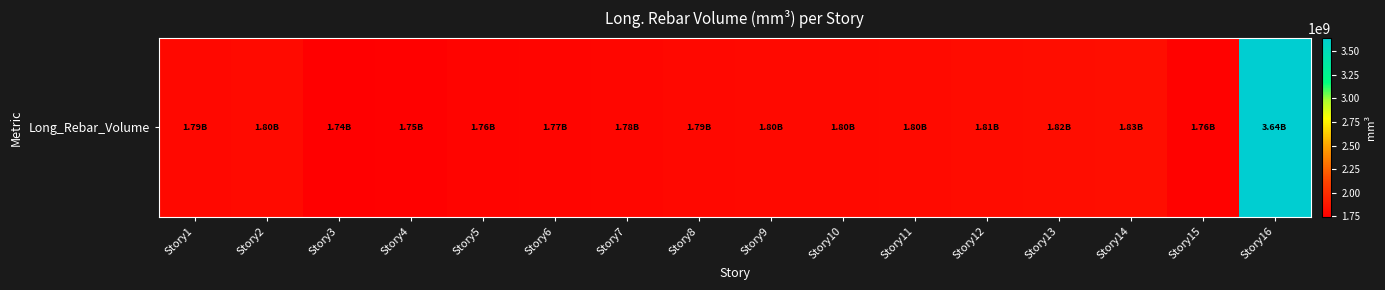

Reading left to right, list all the values displayed in this chart.

1788827225.8	1802907871.0	1741560387.1	1753187225.8	1764362322.6	1772534322.6	1780903741.9	1790477419.3	1797193161.3	1798338193.5	1803402580.7	1809632903.2	1821566322.6	1828928903.2	1761462580.7	3642449806.4